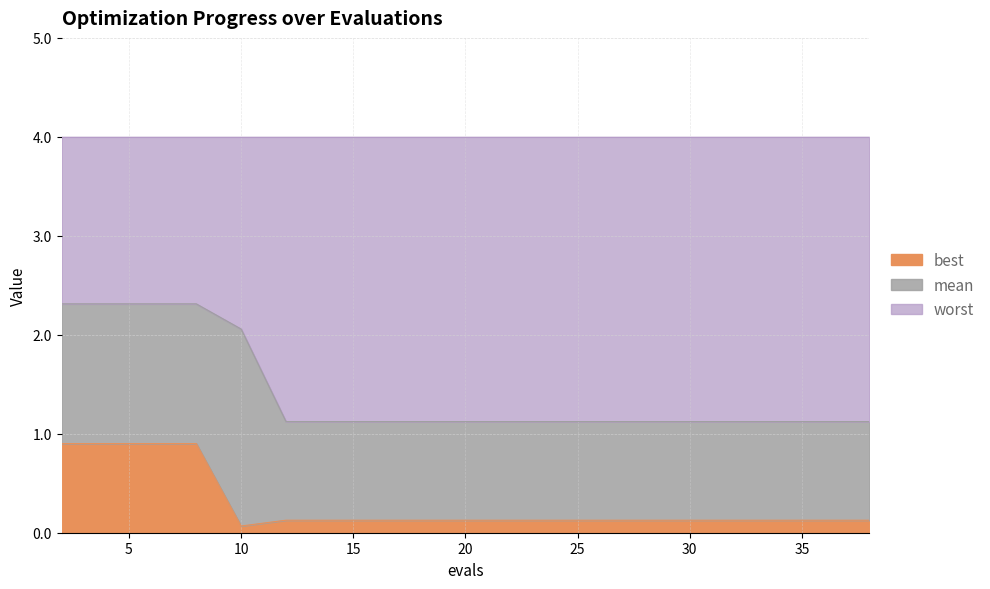

True or false: mean has more than 1 points higher than both neighbors.

False